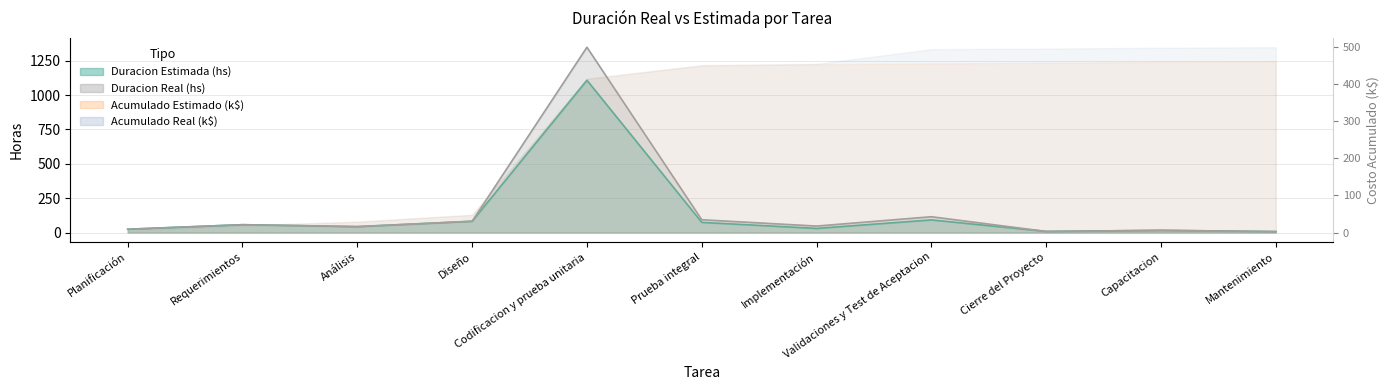

Which series has the widest spread of values?

Duracion Real (hs)